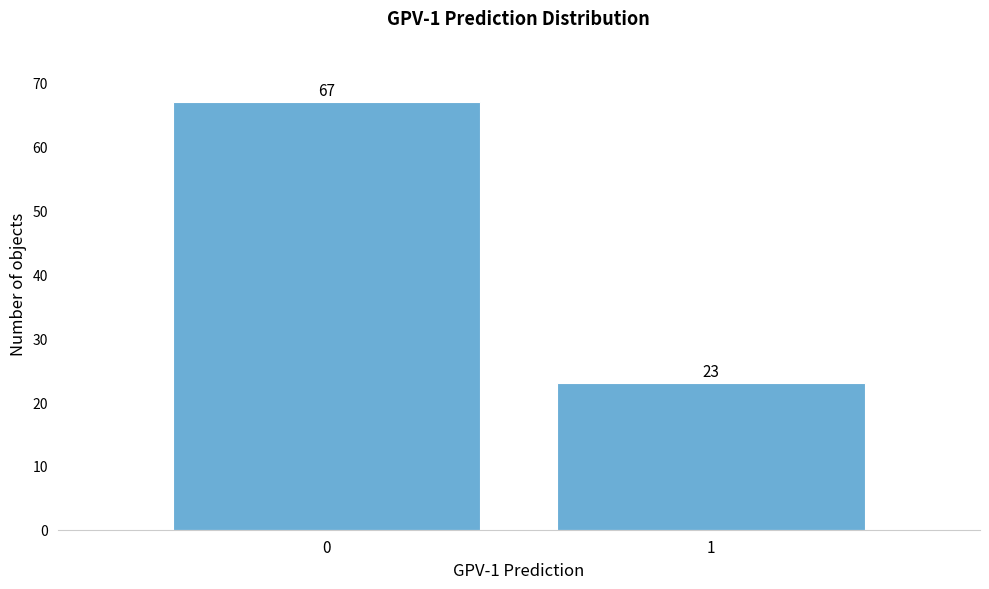

Reading left to right, what are all the values shown in this chart?

0=67	1=23